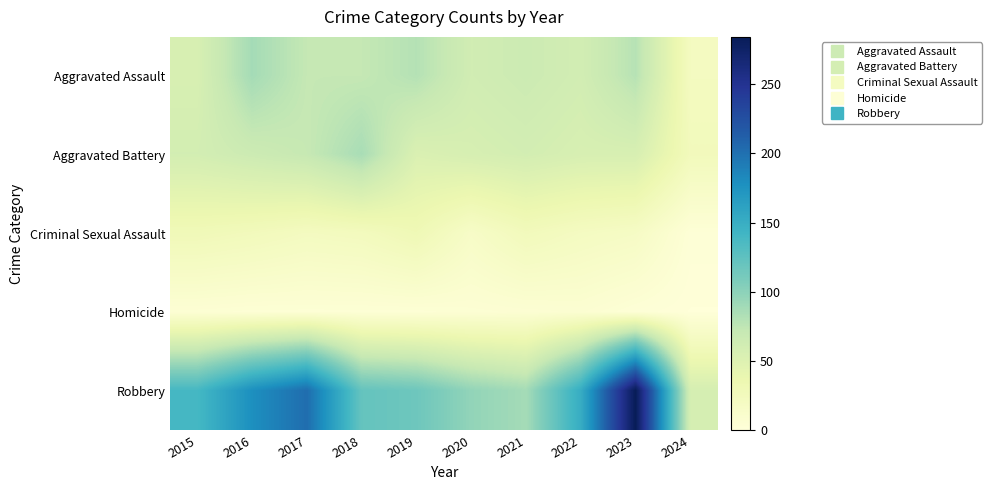

At how many categories does at least one series exceed 191?

2